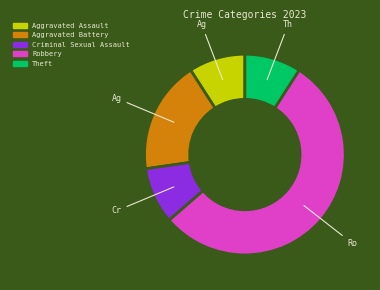

Combined, do Theft and Aggravated Battery account for over 50%?

No